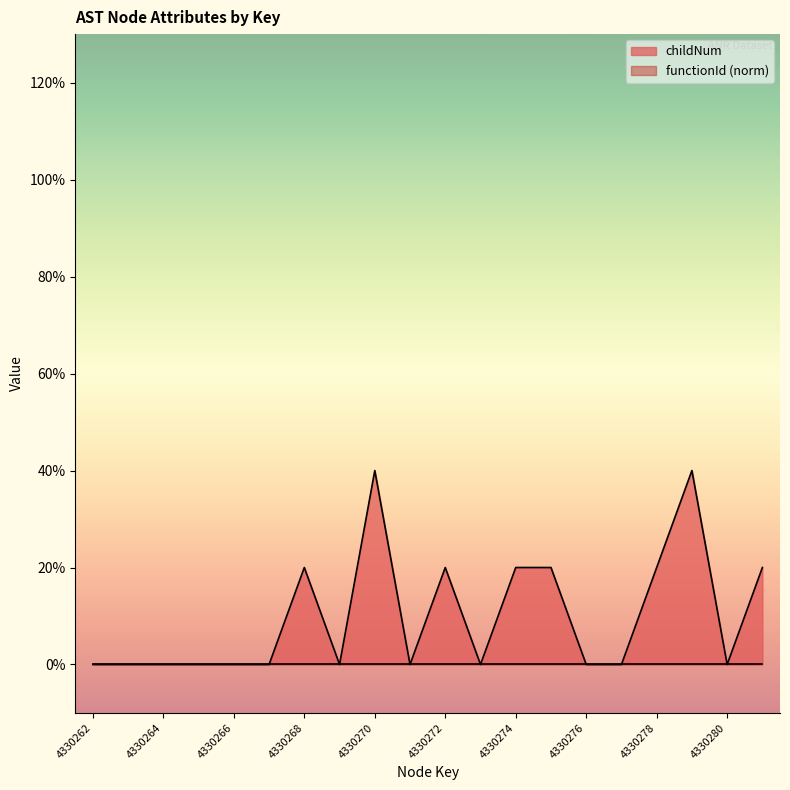

Reading left to right, list all the values displayed in this chart.

4330262=0	4330263=0	4330264=0	4330265=0	4330266=0	4330267=0	4330268=1	4330269=0	4330270=2	4330271=0	4330272=1	4330273=0	4330274=1	4330275=1	4330276=0	4330277=0	4330278=1	4330279=2	4330280=0	4330281=1